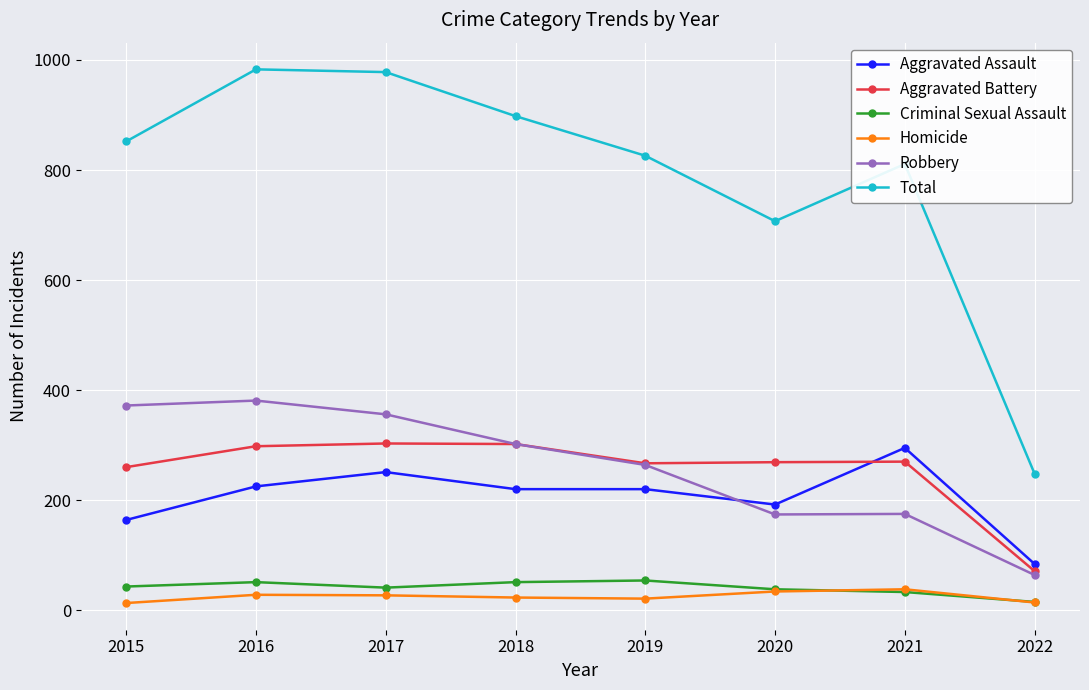

At how many categories does at least one series exceed 757?

6